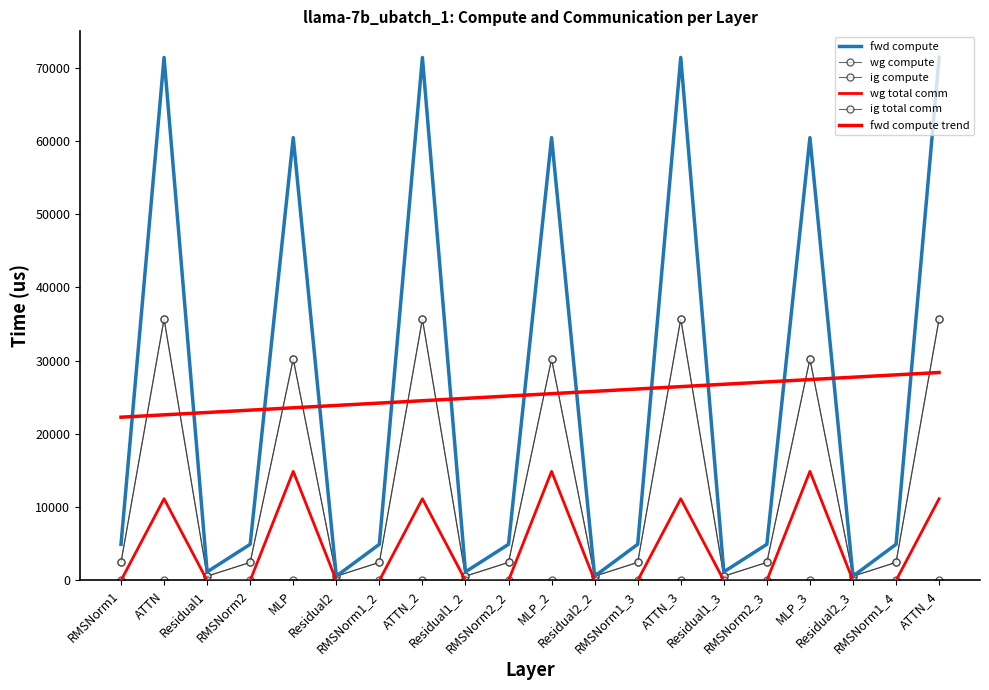

How many series are shown in this chart?

6